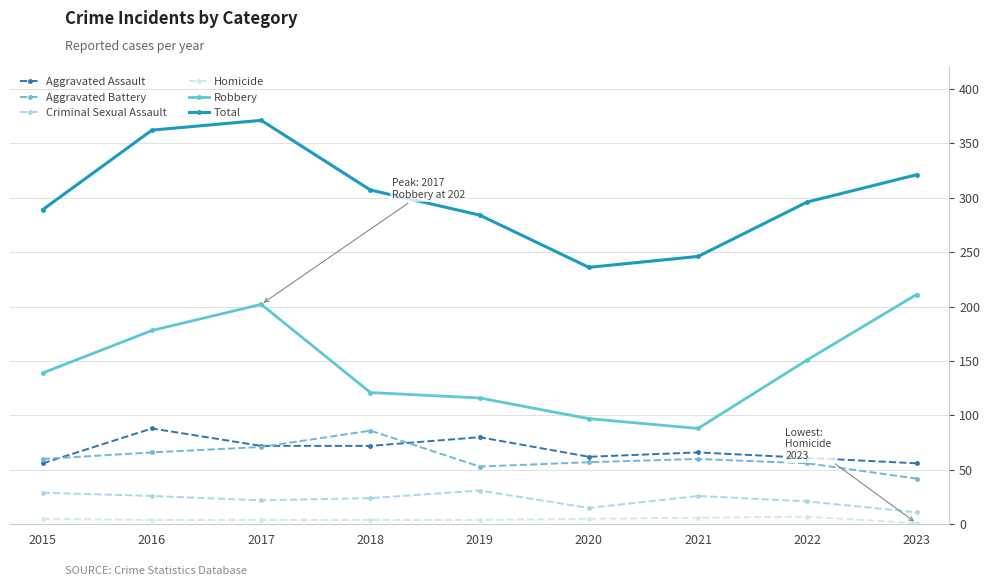

True or false: Robbery has a value of 178 at 2016.

True